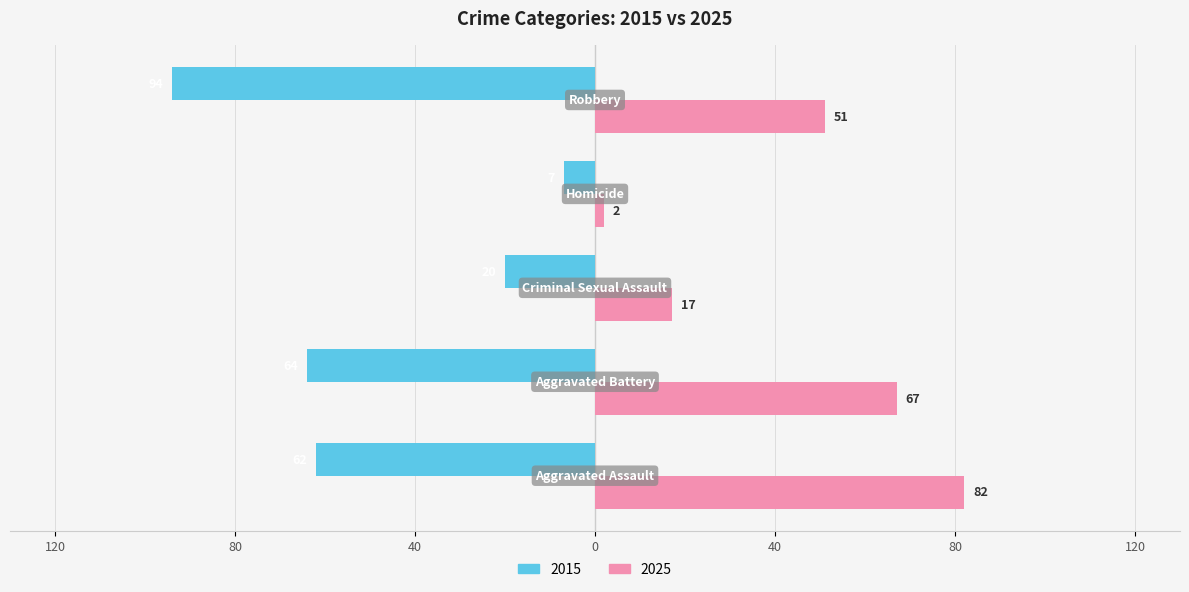

What are all the series names shown in the legend?

2015, 2025